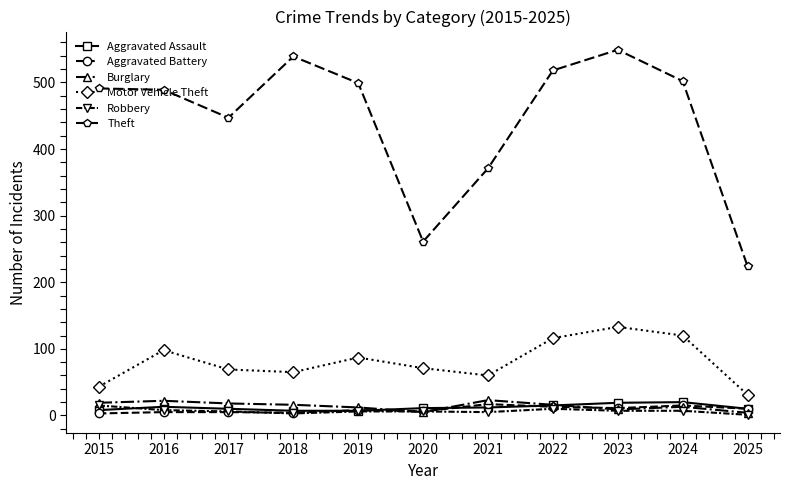

Which series has the largest total across all categories?

Theft